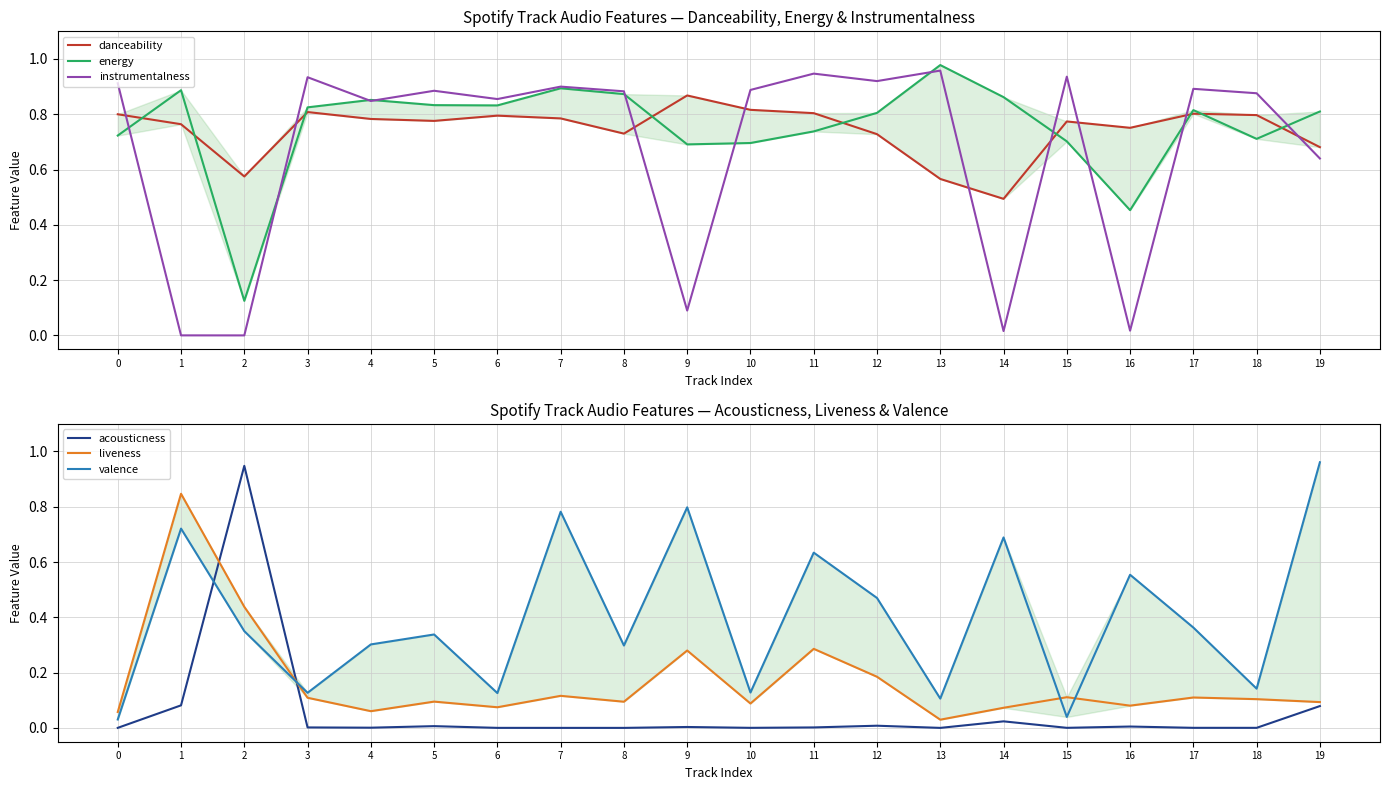

In valence, how many points are lower than both neighbors (excluding endpoints)?

7